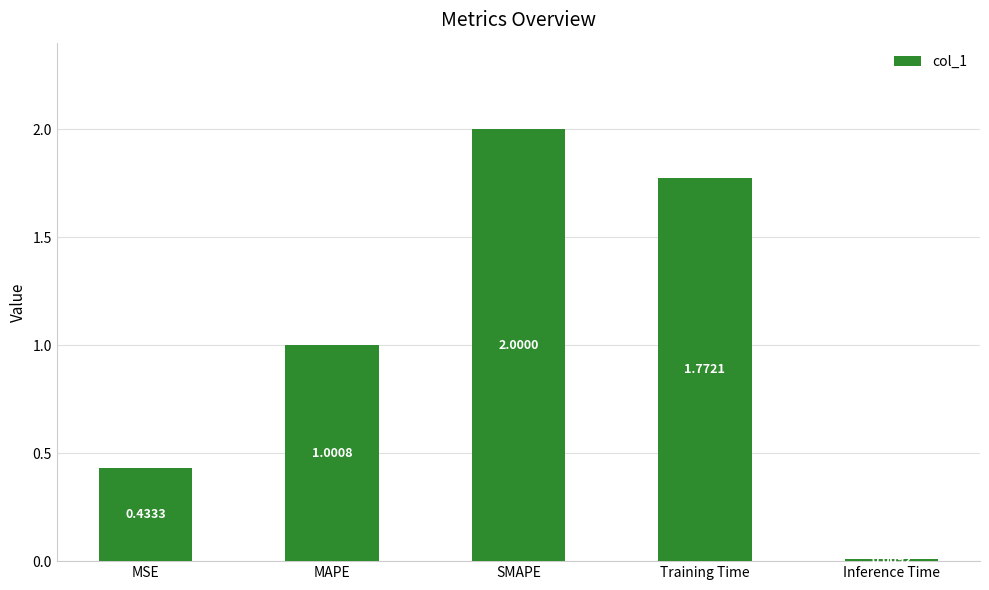

Does the chart contain stacked bars?

No